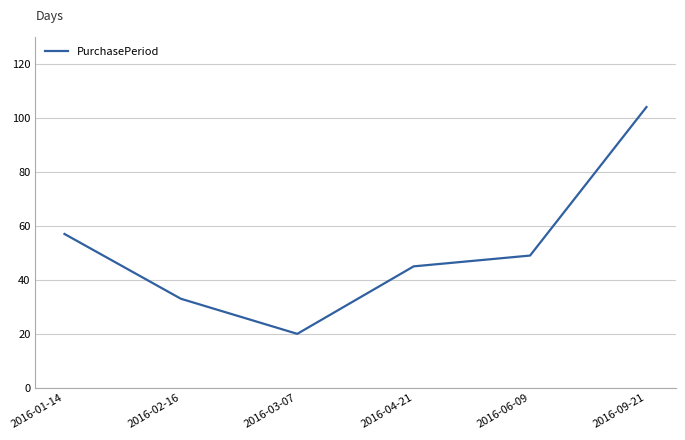

The value at 2016-04-21 is 75. True or false?

False